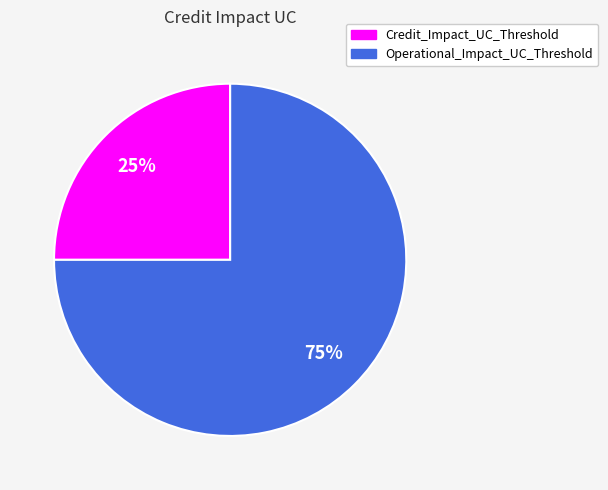

To the nearest percent, what is the difference between the Credit_Impact_UC_Threshold and Operational_Impact_UC_Threshold slice percentages?

50%